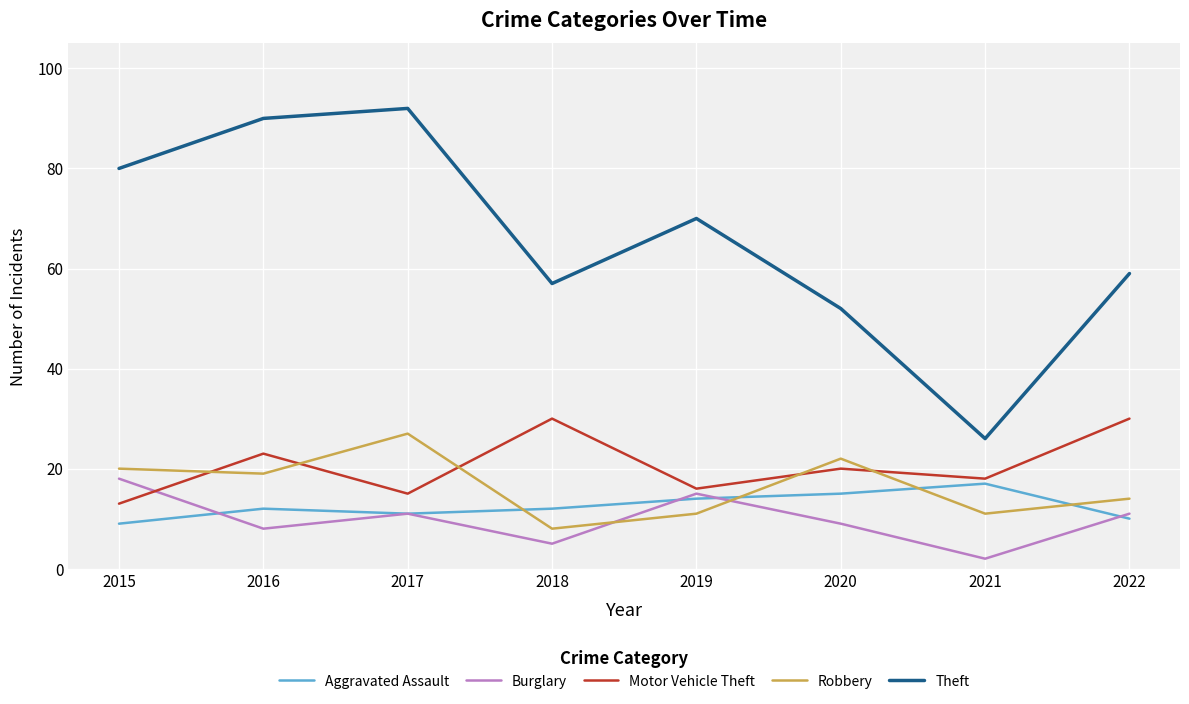

What is the sum of all Aggravated Assault values?

100